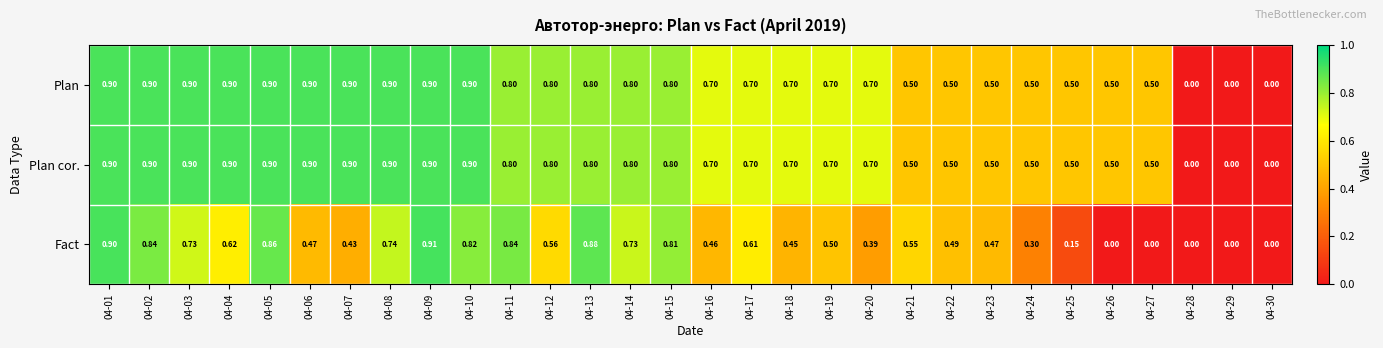

Which series has the largest range (max minus min)?

Fact